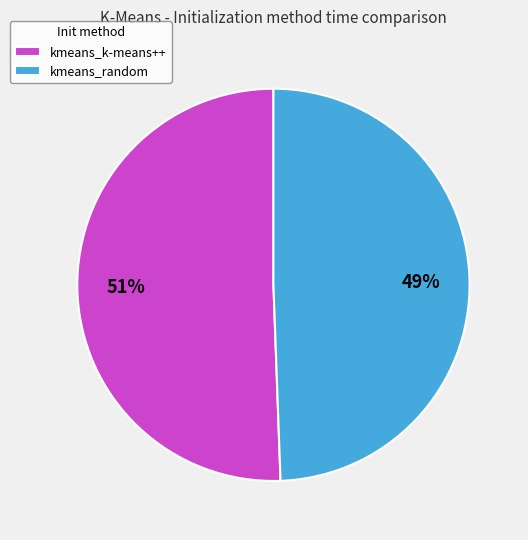

What is the majority slice?

kmeans_k-means++